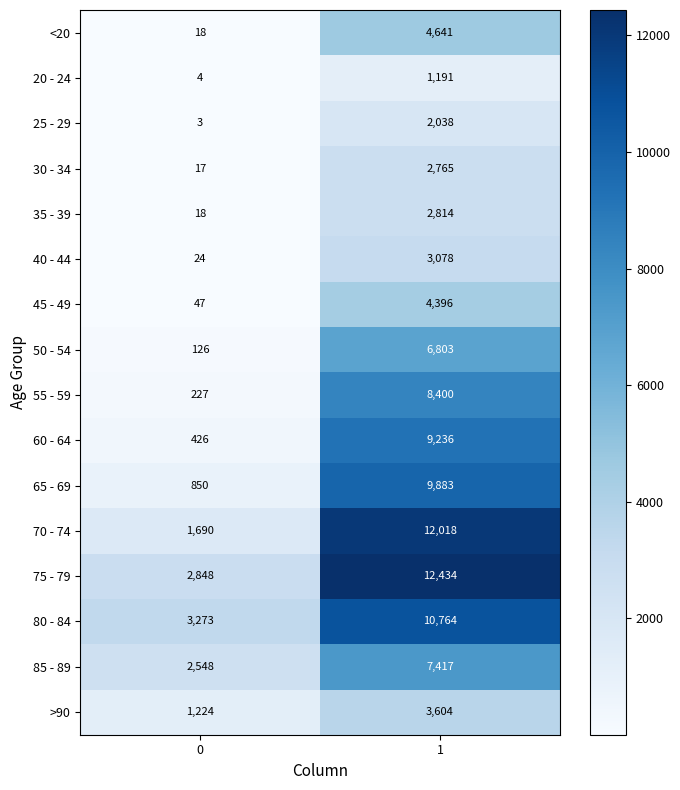

What is the average value of the >90 series?

2414